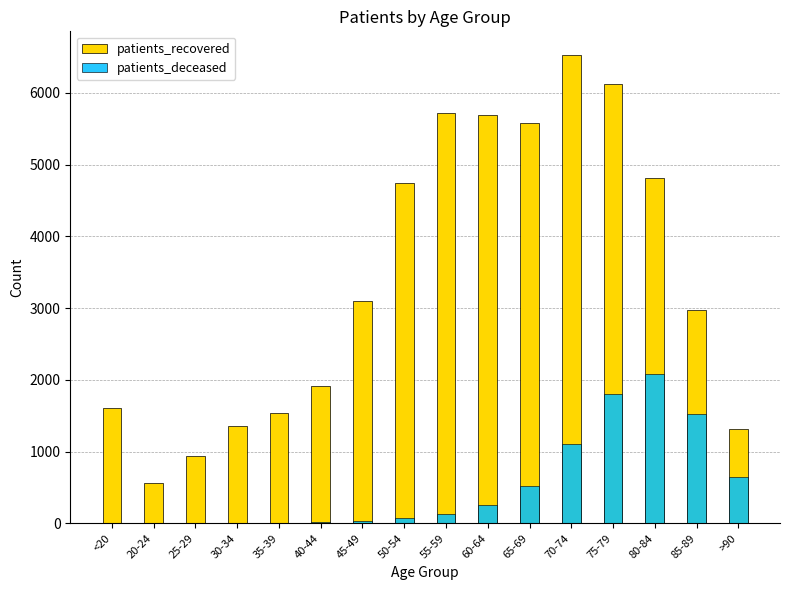

What is the label of the 14th bar from the right?

25-29